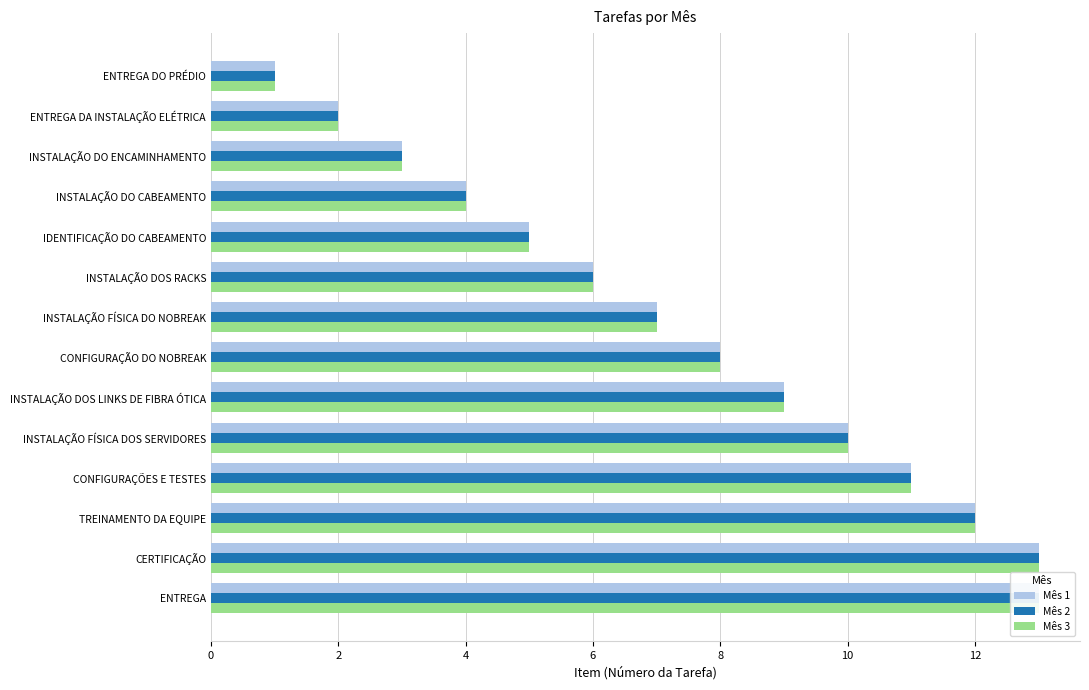

Are the bars grouped side by side (vs. stacked)?

Yes